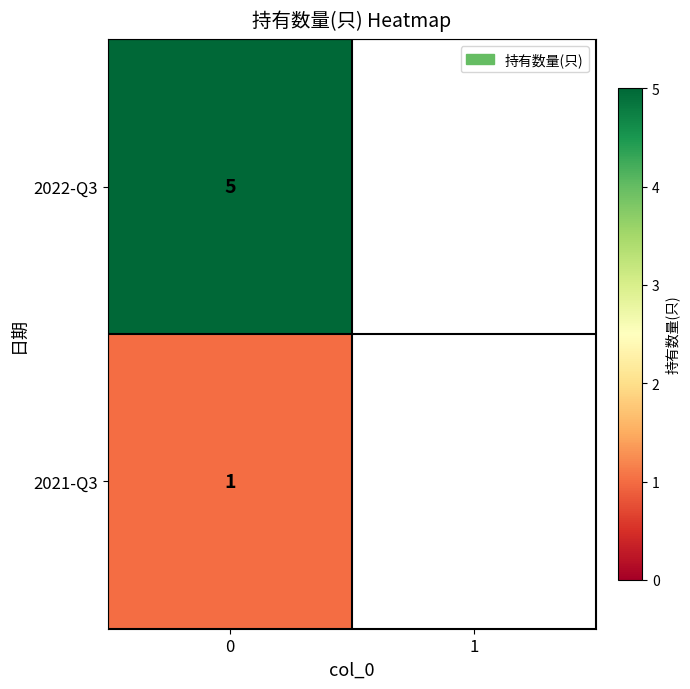

Reading left to right, extract all data points from this chart.

5	1